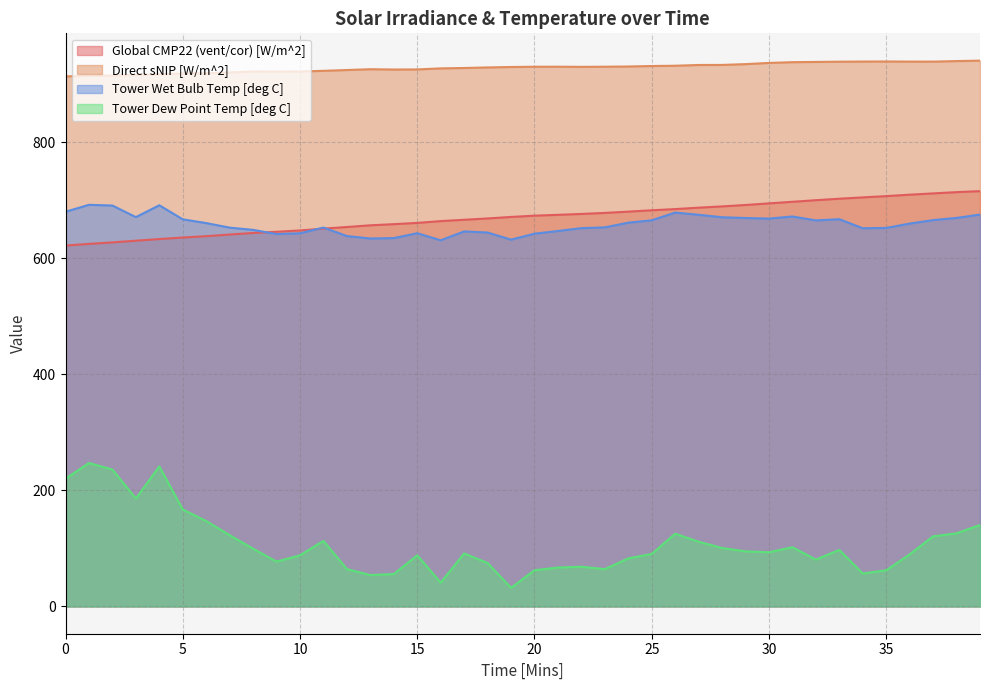

At how many categories does at least one series exceed 681?

40